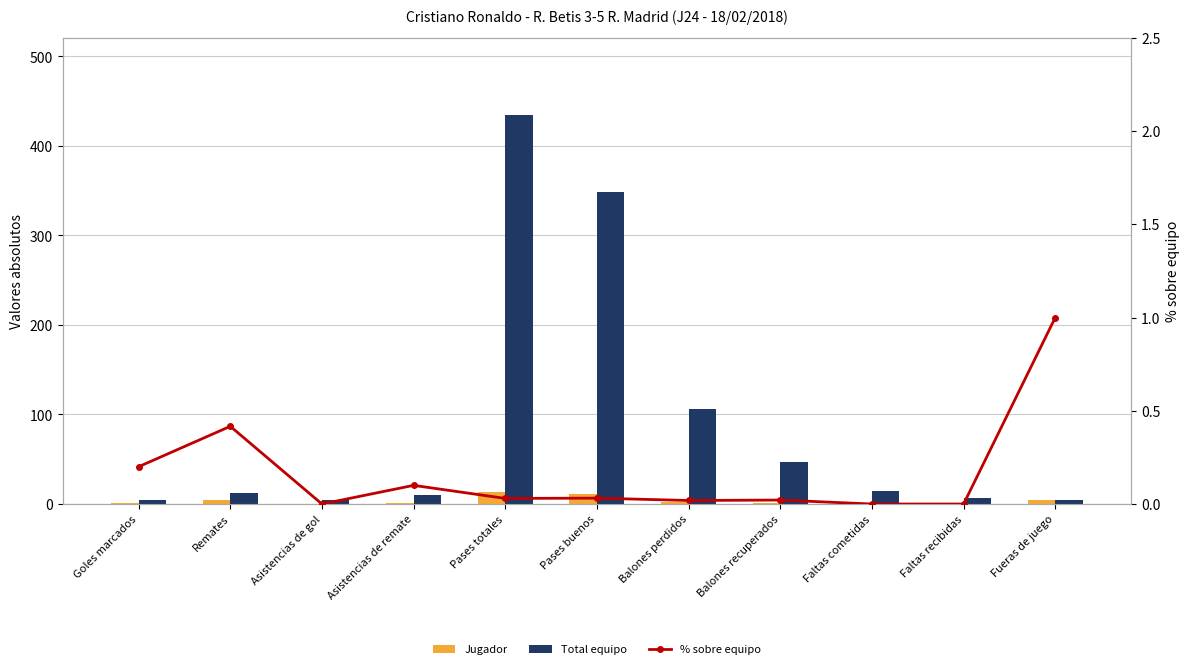

Rank the series at Fueras de juego from lowest to highest value.

% sobre equipo, Jugador, Total equipo